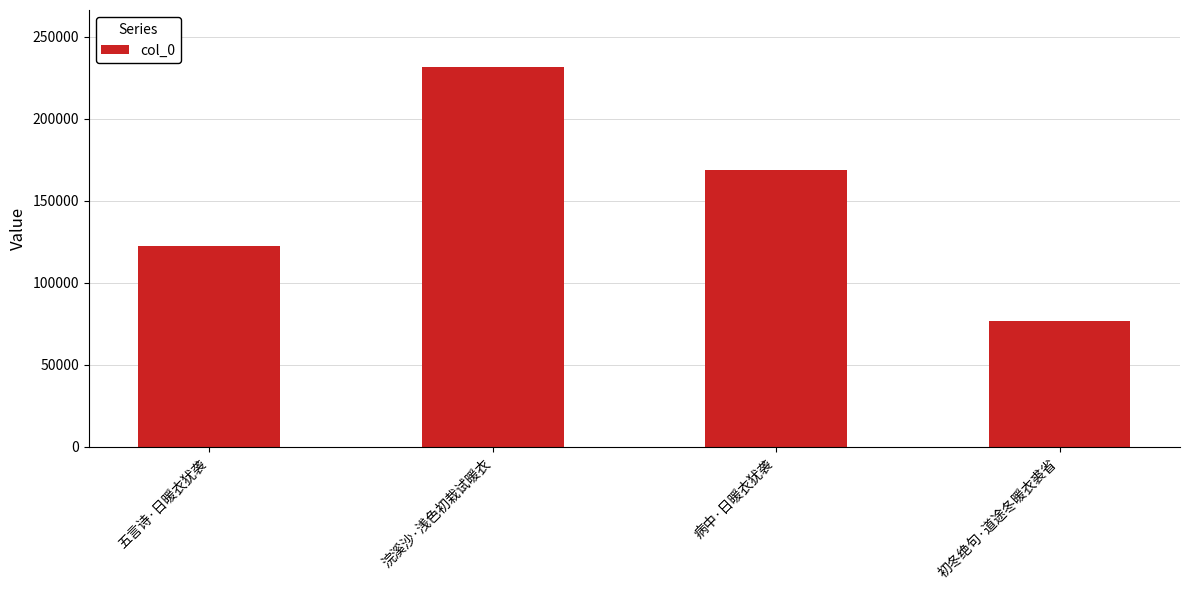

What is the difference between the maximum and minimum values?

154580